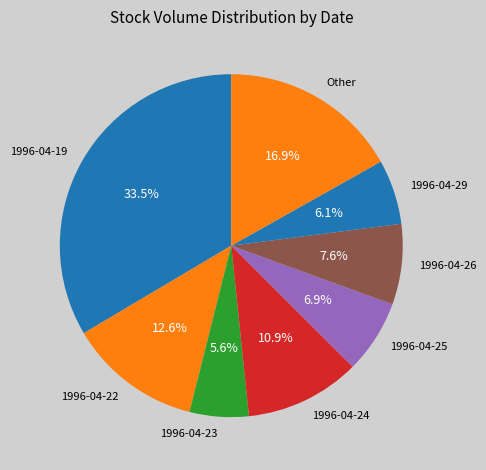

What is the total percentage of 1996-04-19 and 1996-04-29?

39.6%